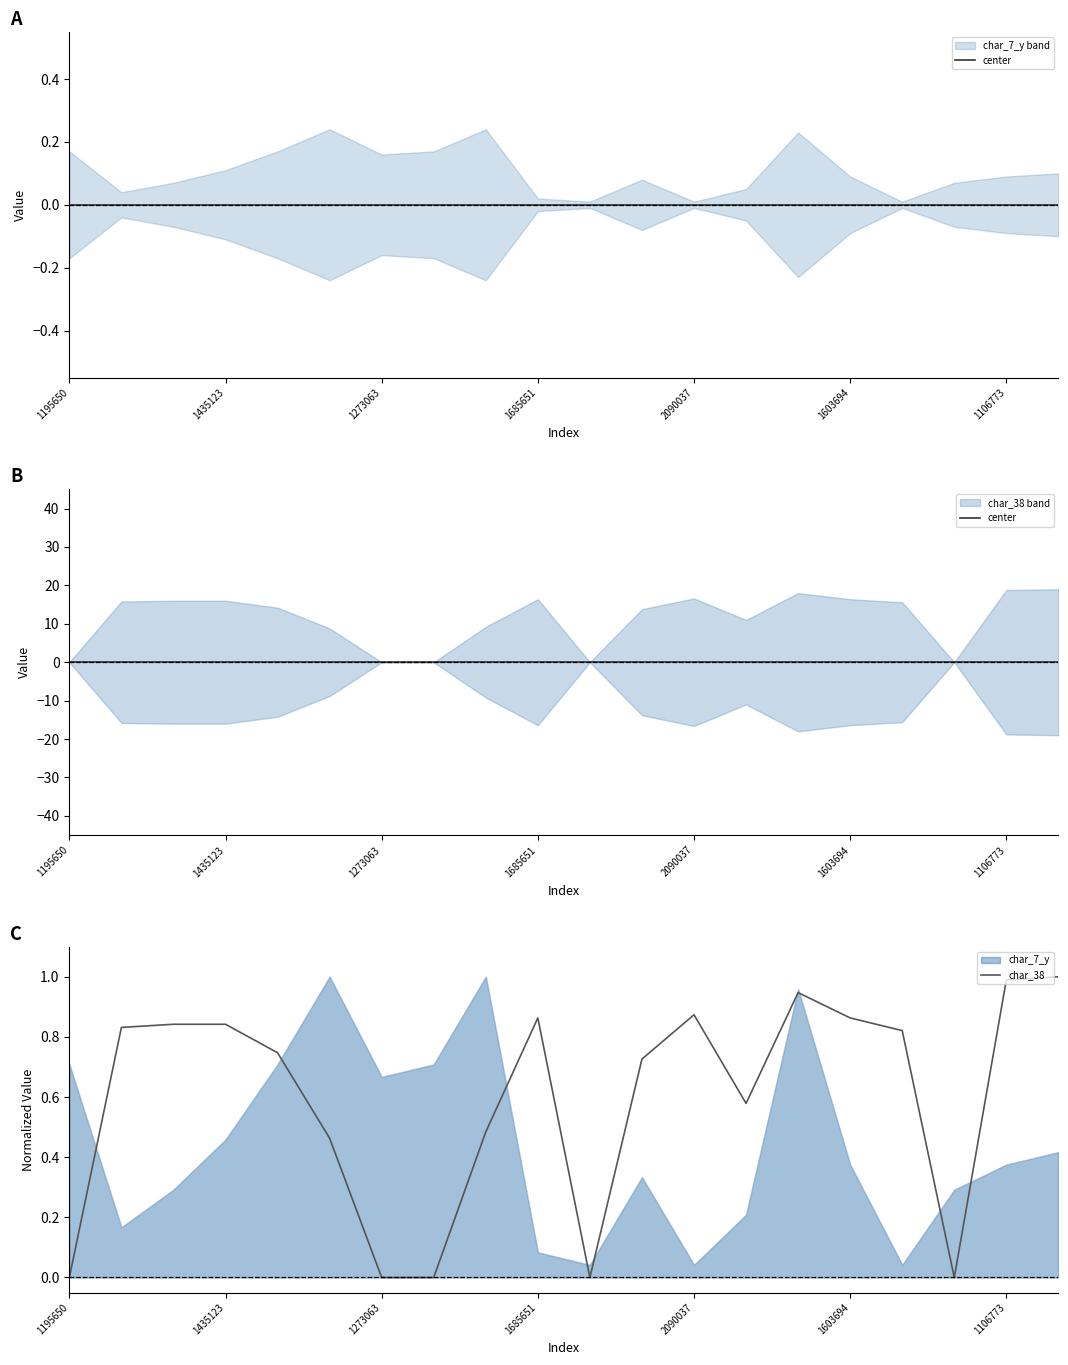

The value of char_38 at 1273063 is -0.5. True or false?

False